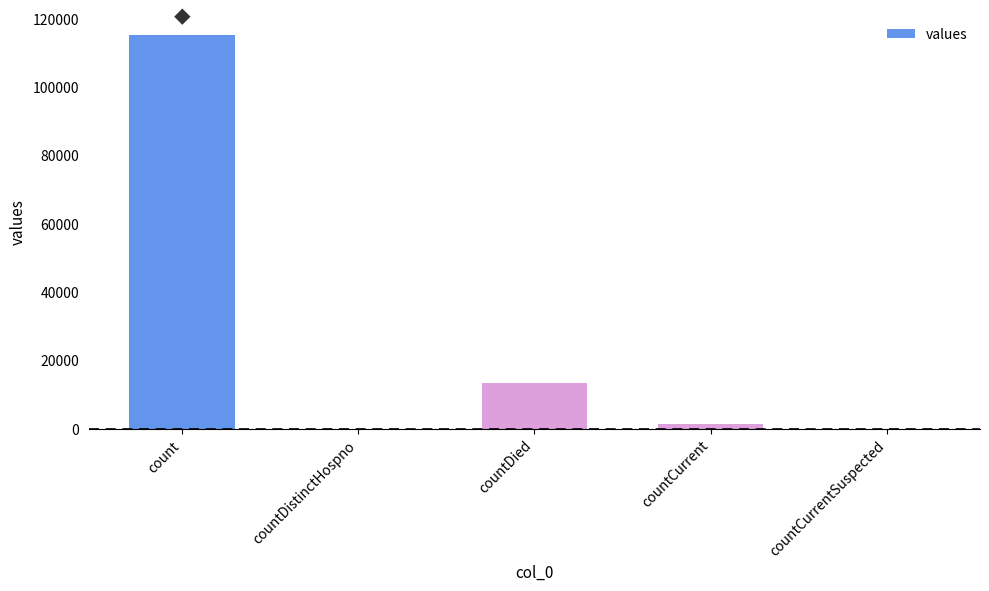

Which has a higher value, countDistinctHospno or countDied?

countDied